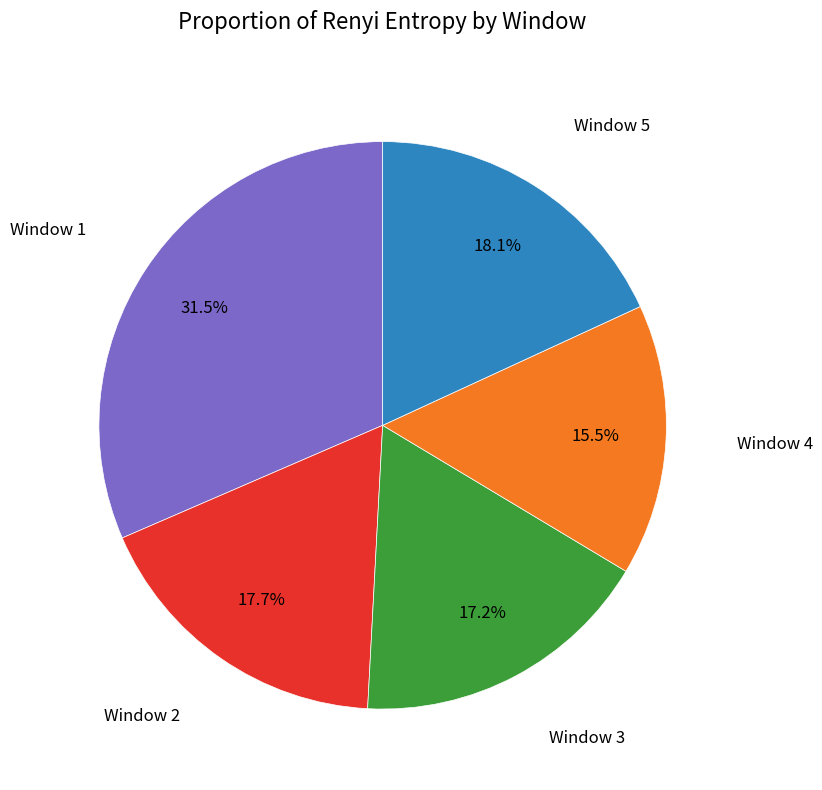

Does any single category account for the majority?

No